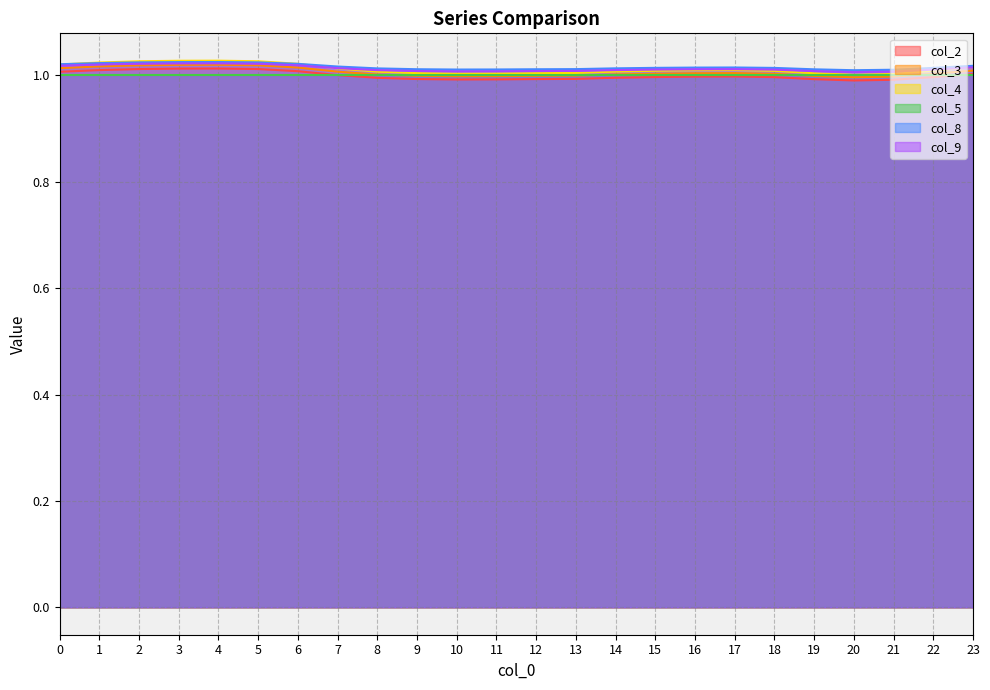

Which label corresponds to the smallest value in the chart?

20